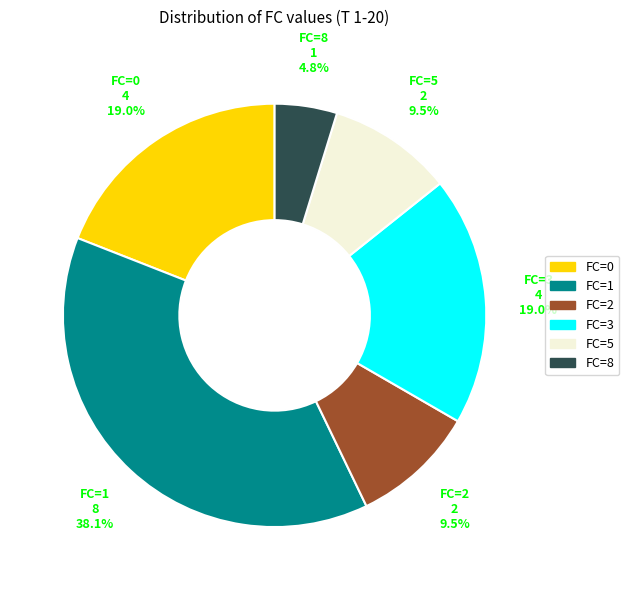

Is the sum of FC=2 and FC=0 greater than half?

No